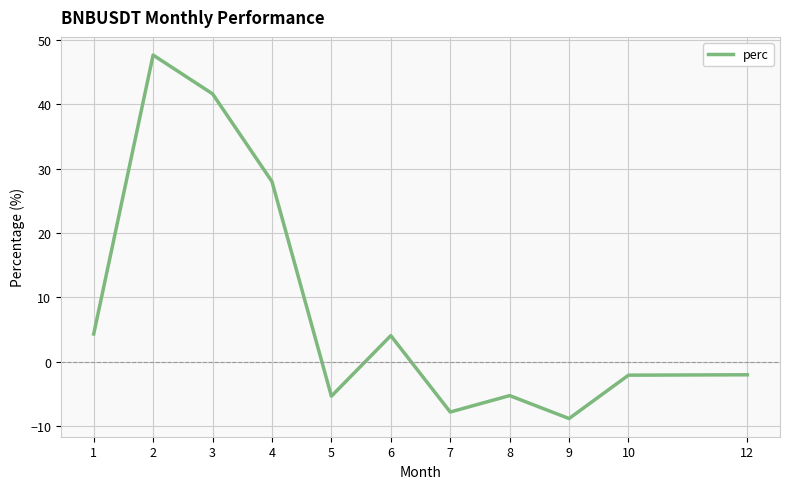

At which label does the data first exceed -2?

1